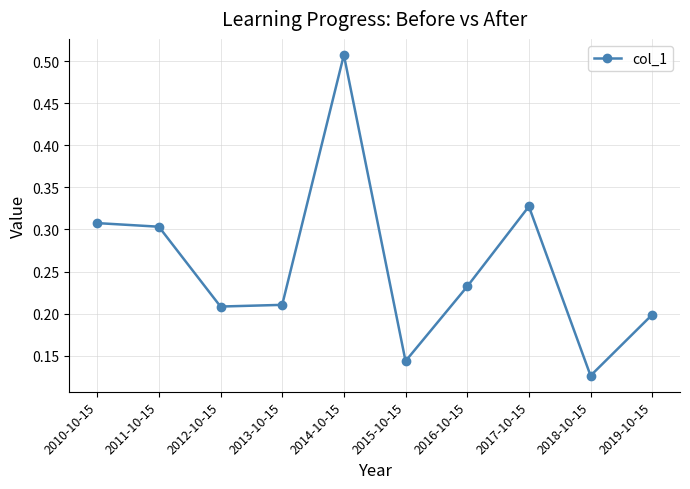

What is the change in value from 2010-10-15 to 2015-10-15?

-0.2